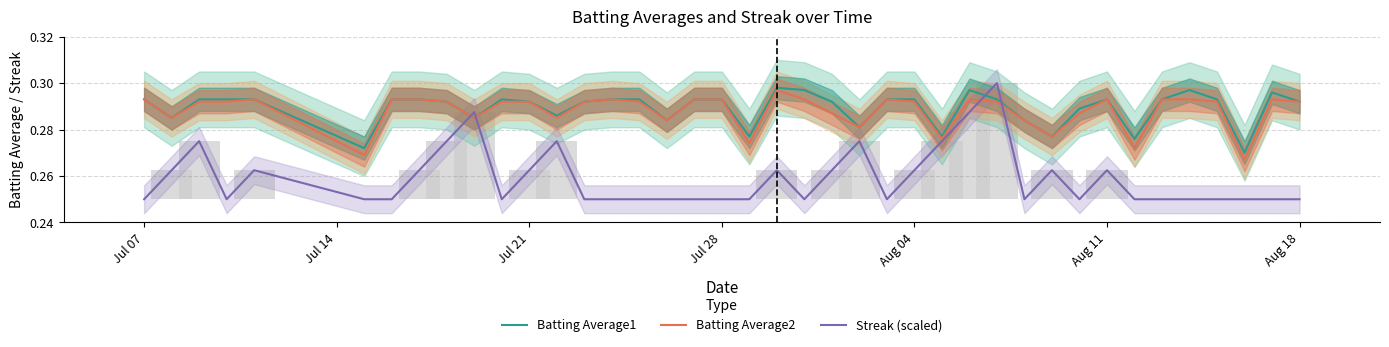

What is the value of the Batting Average1 bar at the 13th from the left?

0.3